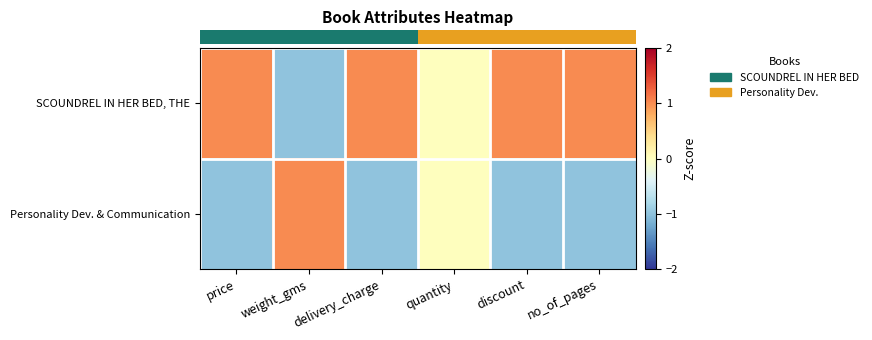

How many data points does each series have?

6